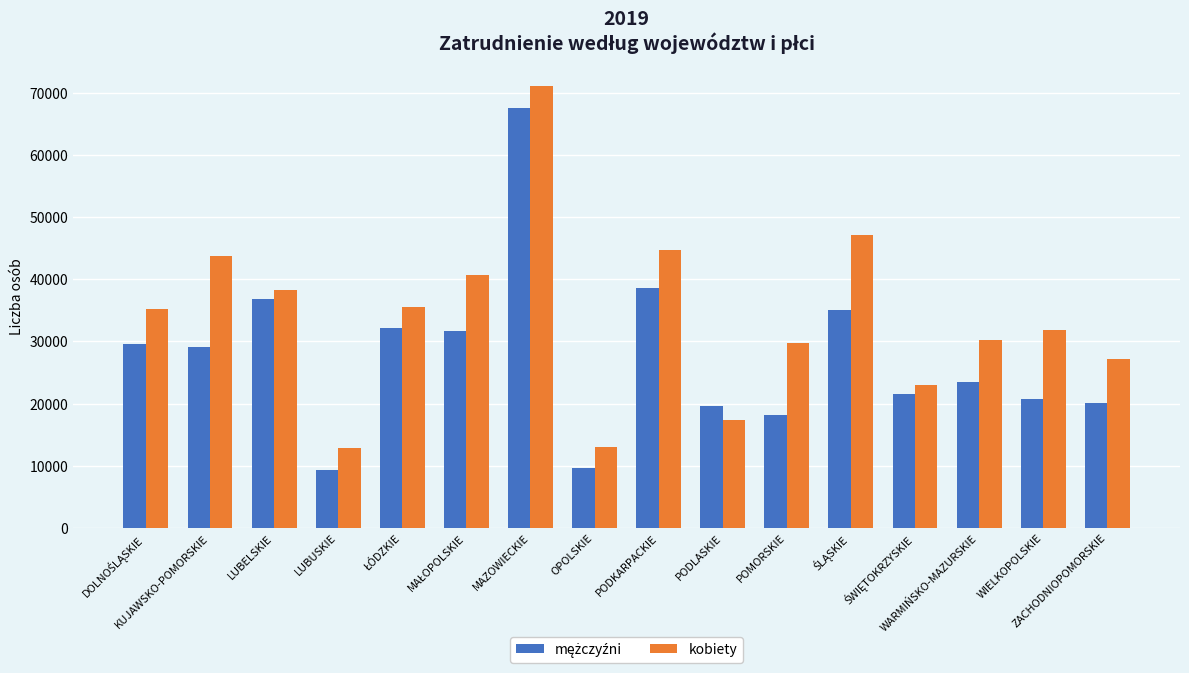

Which series has the largest total across all categories?

kobiety